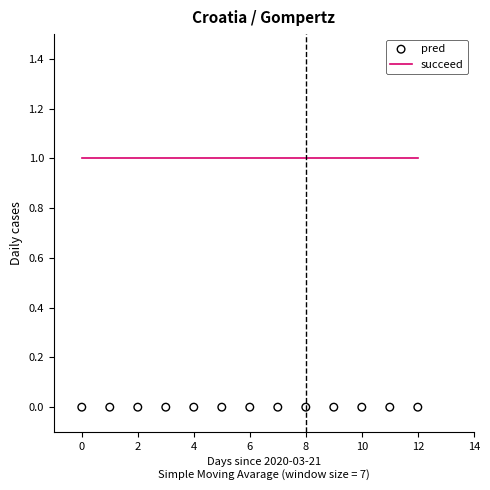

Which series has the largest Y range (max minus min)?

succeed